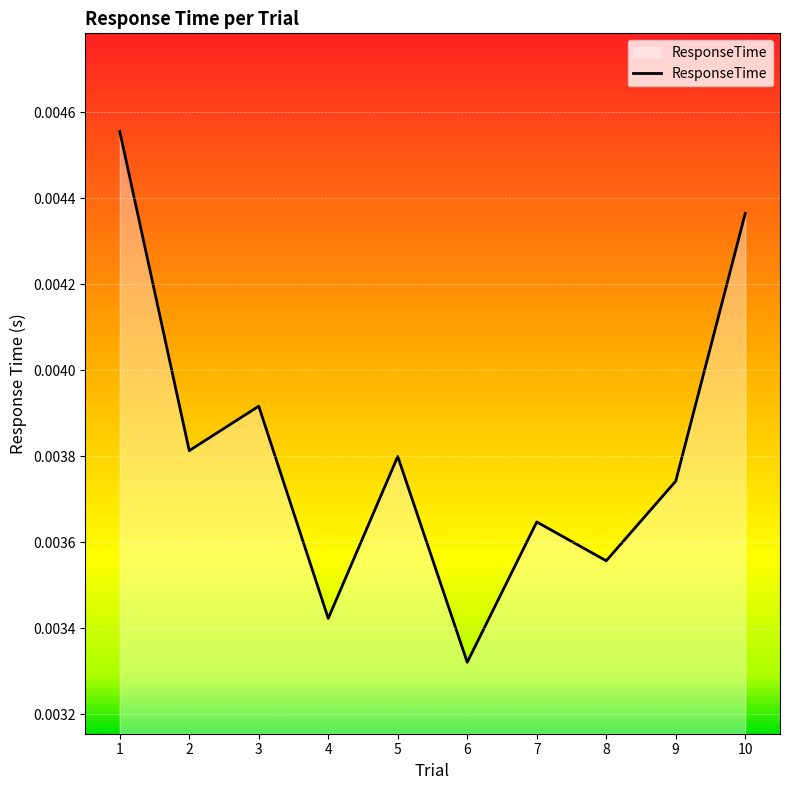

Between 3 and 7, which is larger?

3